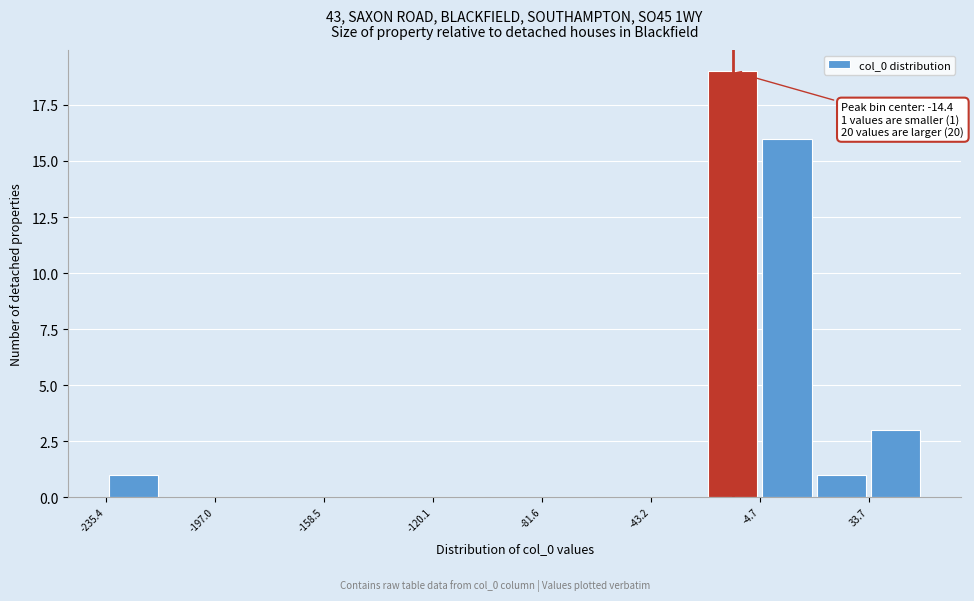

Read against the x-axis, roughly where is the centre of the tallest bar?

-15